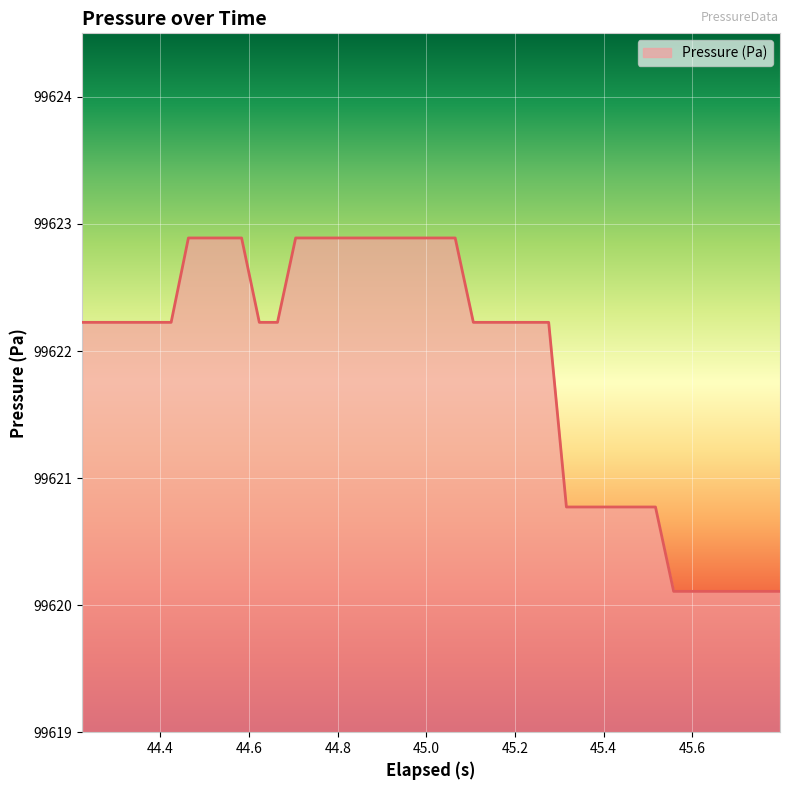

What is the smallest value displayed?

99620.1